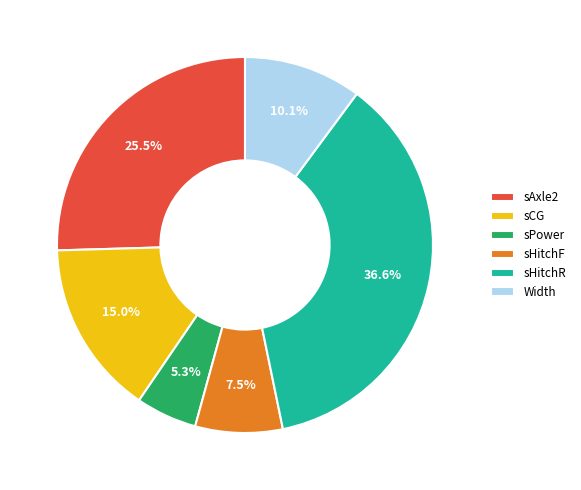

What is the largest slice in the pie chart?

sHitchR